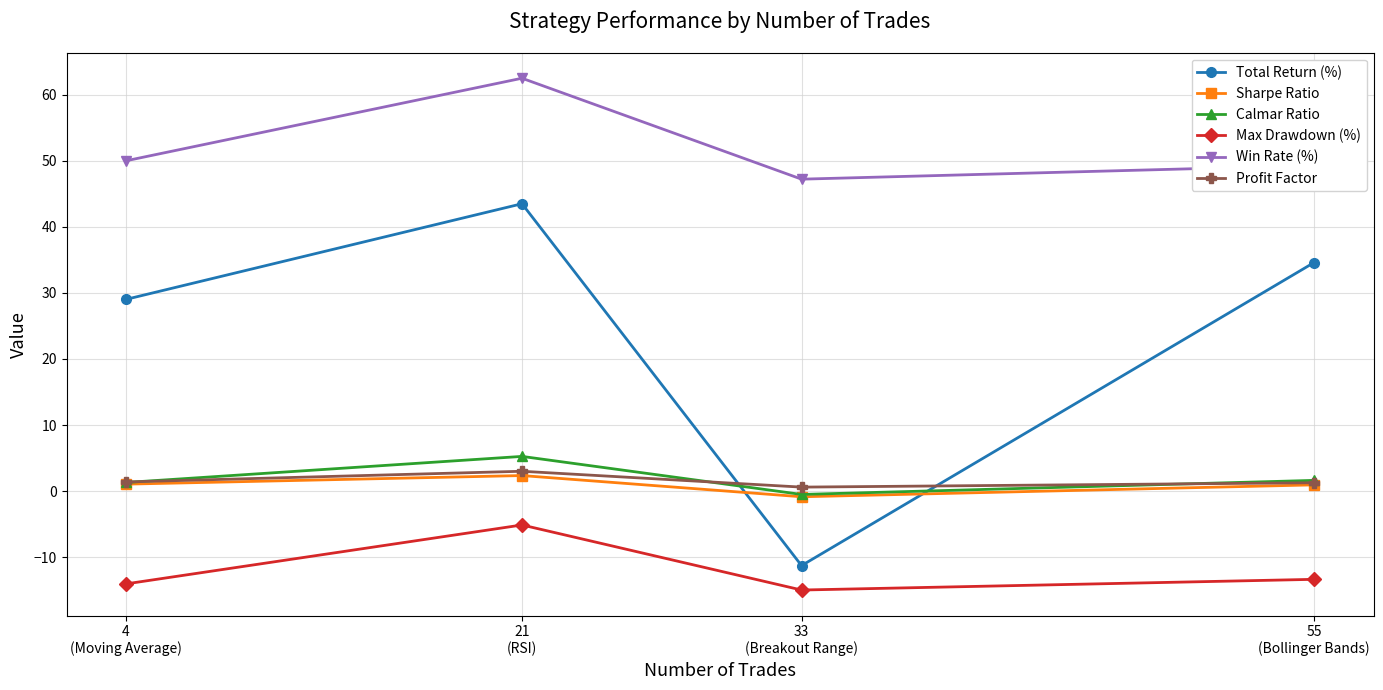

True or false: Calmar Ratio and Win Rate (%) cross at least once.

False